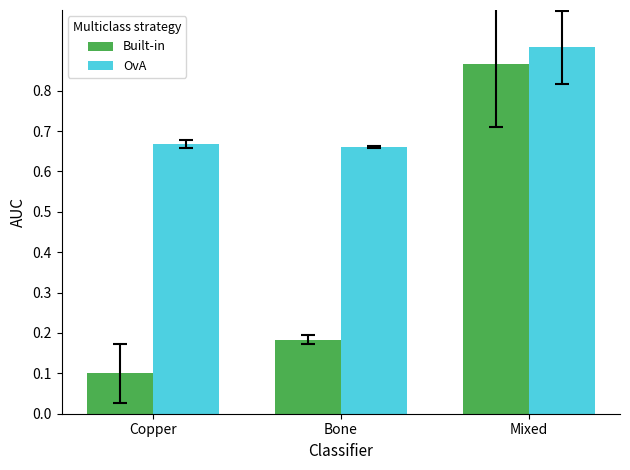

Which series has the largest total across all categories?

OvA